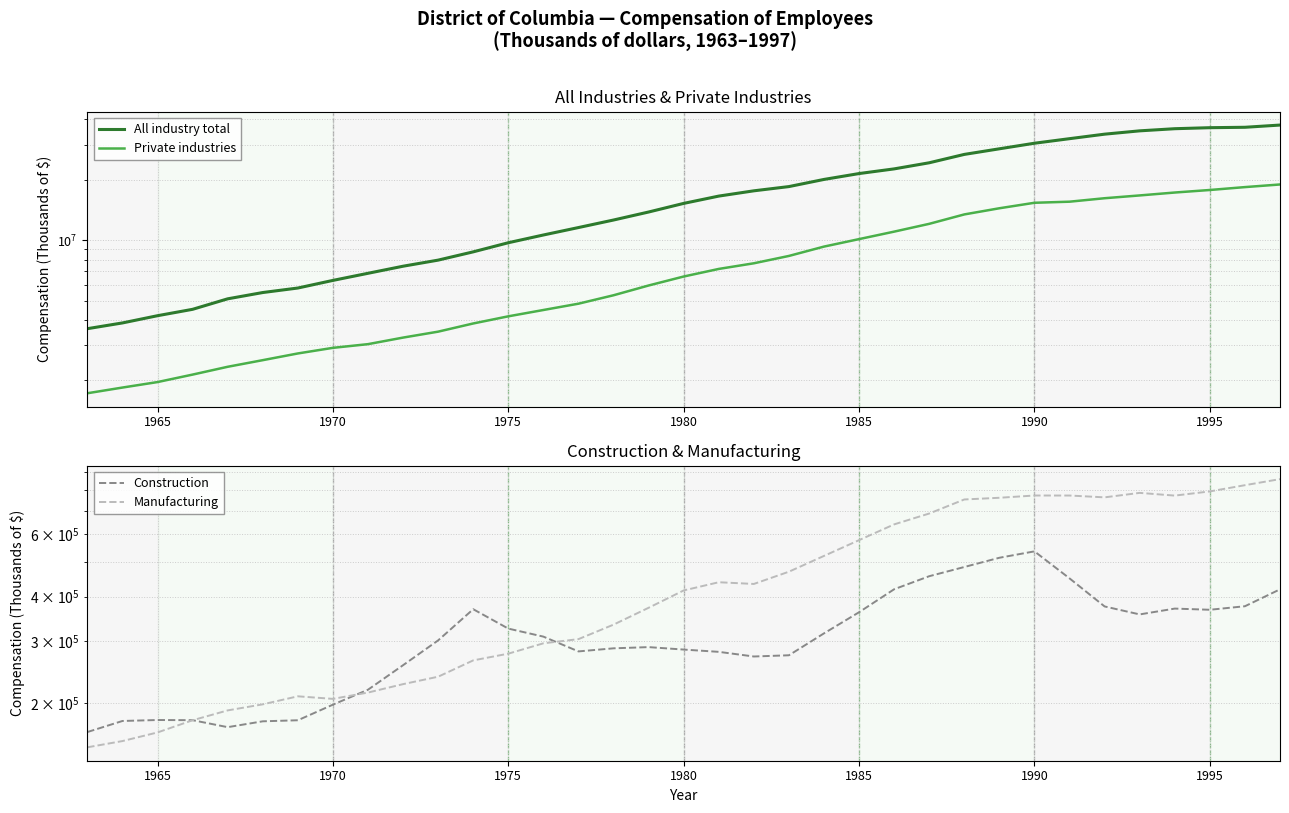

The Construction series shows 361486 at 1985. True or false?

True